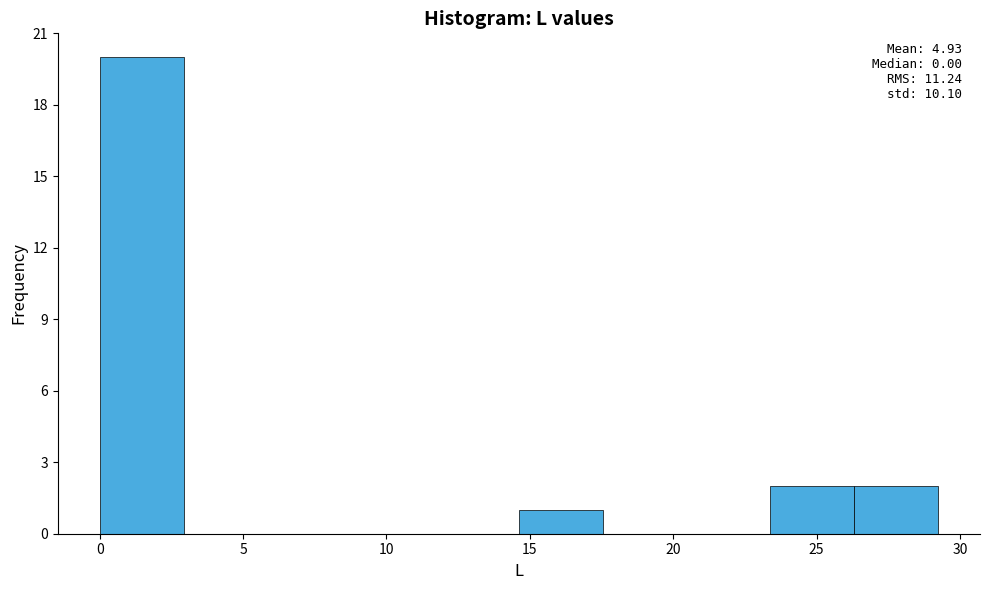

Over which range of the x-axis is the bar tallest?

0.0 to 3.0